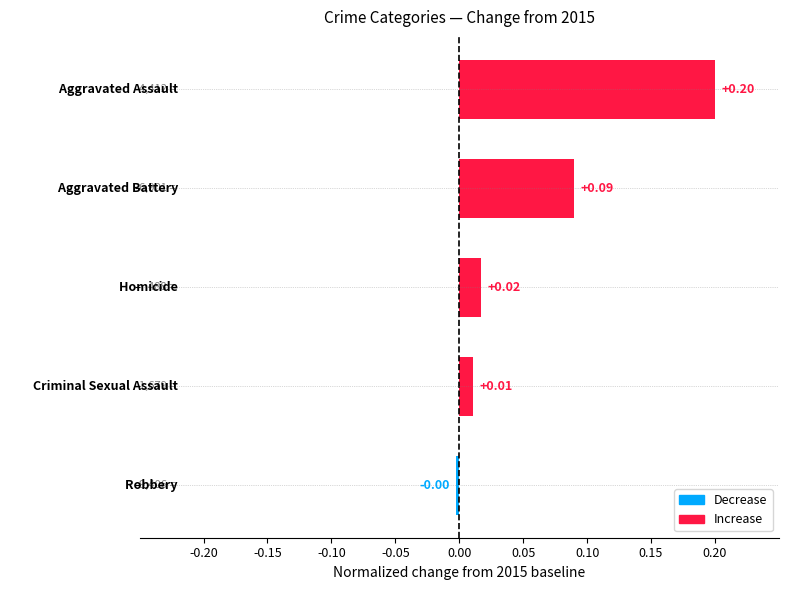

What is the sum of all values?

0.3